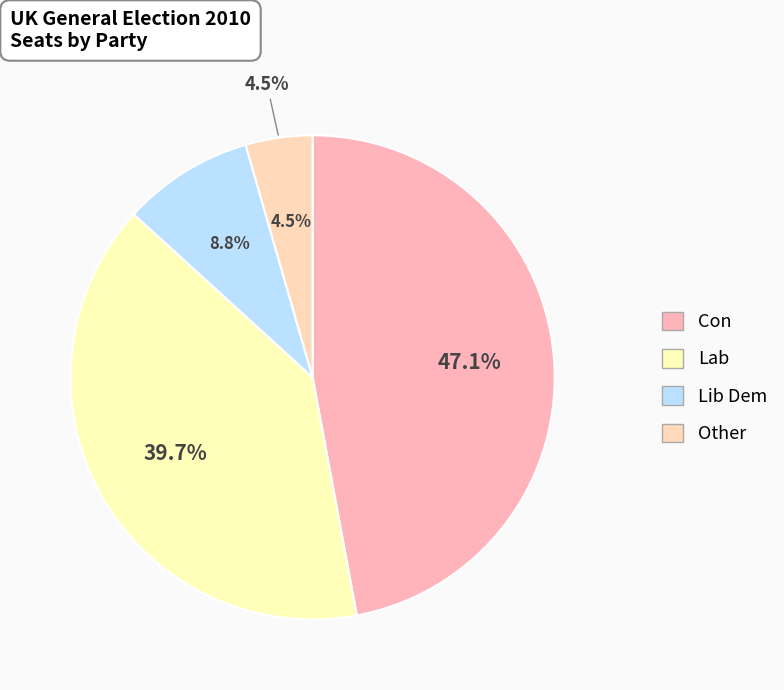

Is the sum of Other and Con greater than half?

Yes